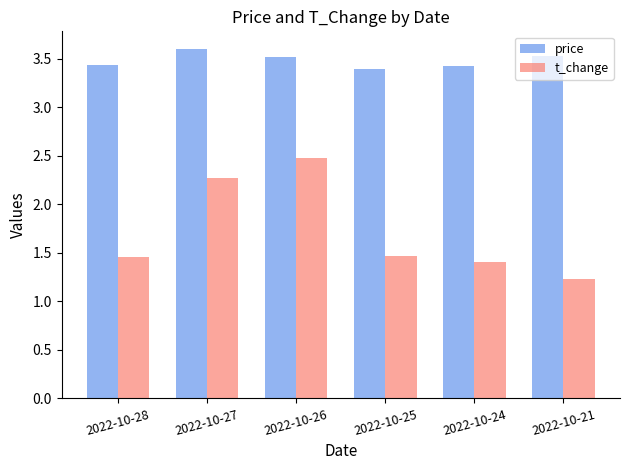

What is the difference between the maximum and minimum values in the price series?

0.2